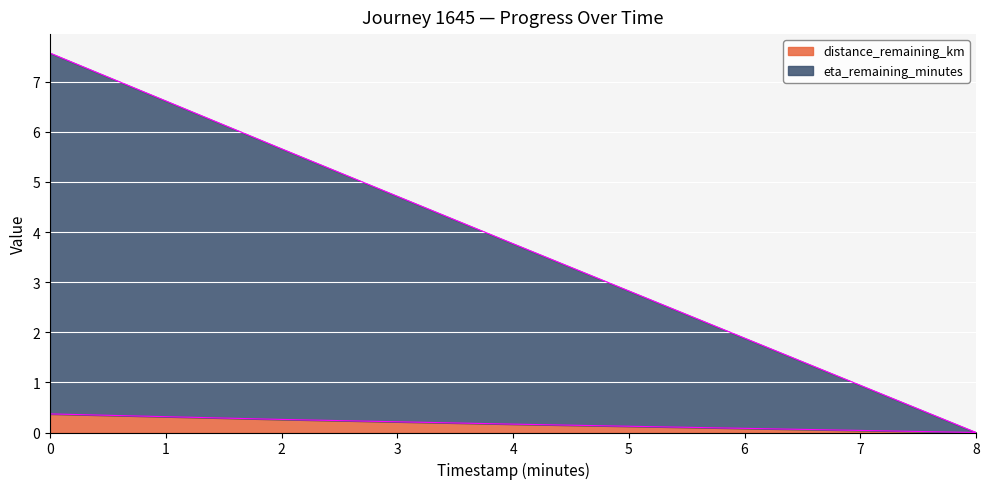

At 4.0, list the series in order from smallest to largest.

distance_remaining_km, eta_remaining_minutes